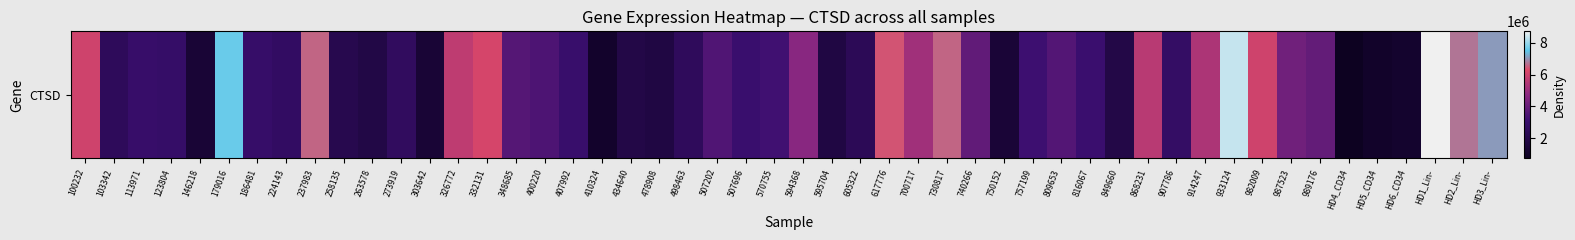

True or false: the data shows 4565024 at 400220.

False